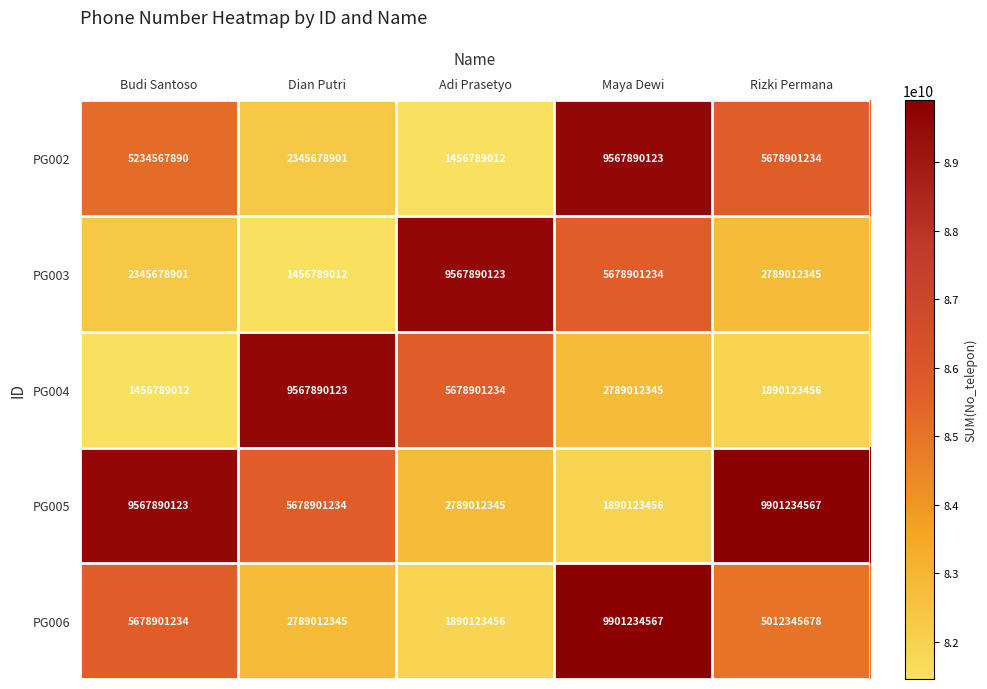

What is the difference between the second highest and minimum values in the PG004 series?

4222112222